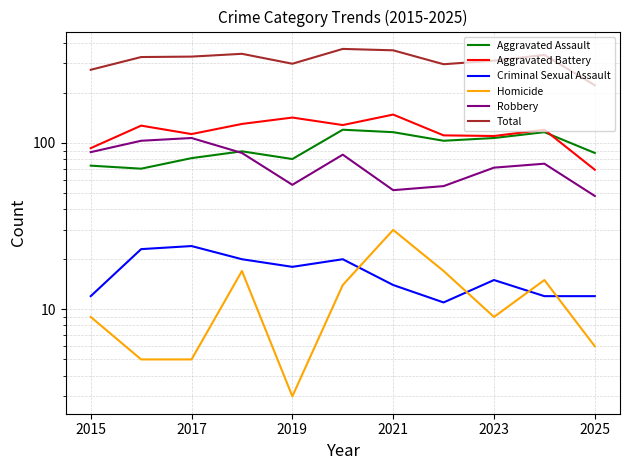

In Robbery, how many points are higher than both neighbors (excluding endpoints)?

3